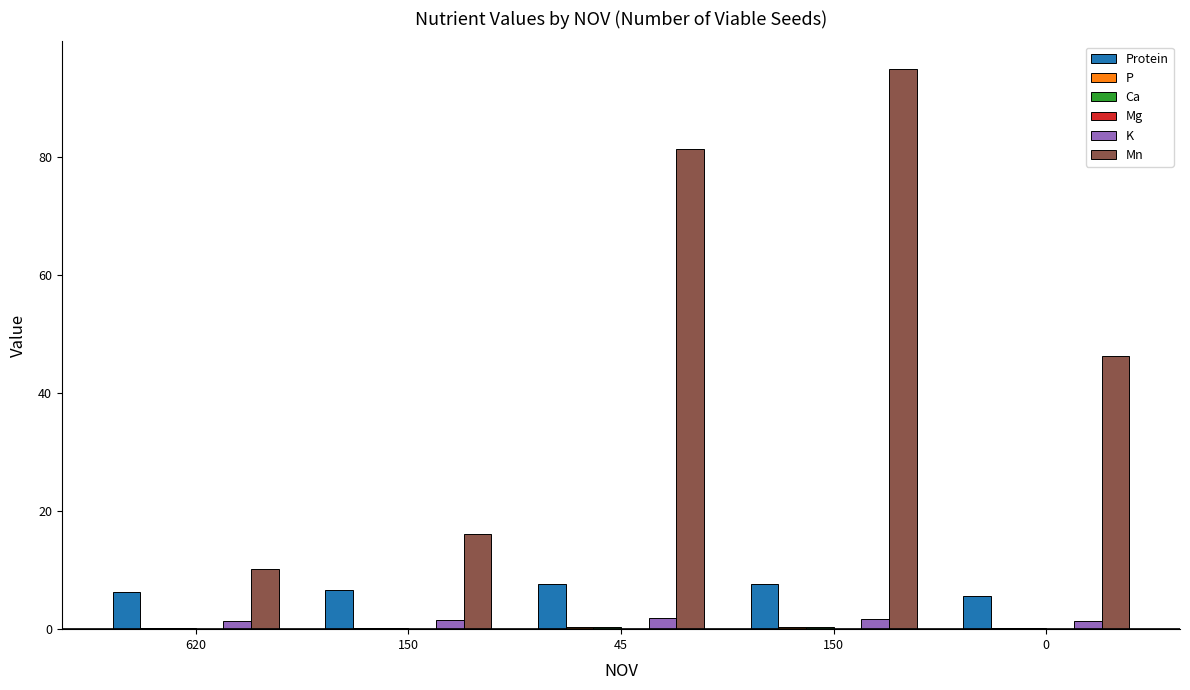

At which label does Mn first exceed 46?

45